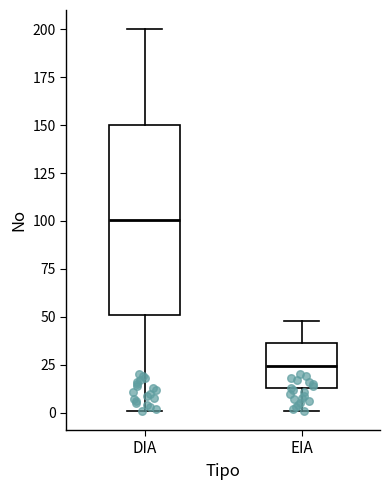

Reading left to right, transcribe this box plot: for each box, give where its median line is, the range the box spans, and where its two whiskers end, as read against the y-axis. The values are not printed on the chart, so give them approximately, as read against the axis.

DIA: median 100, box 50 to 150, whiskers 0 to 200
EIA: median 25, box 15 to 35, whiskers 0 to 50